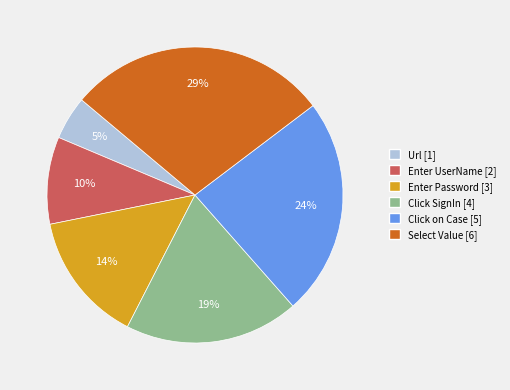

How many slices are in this pie chart?

6